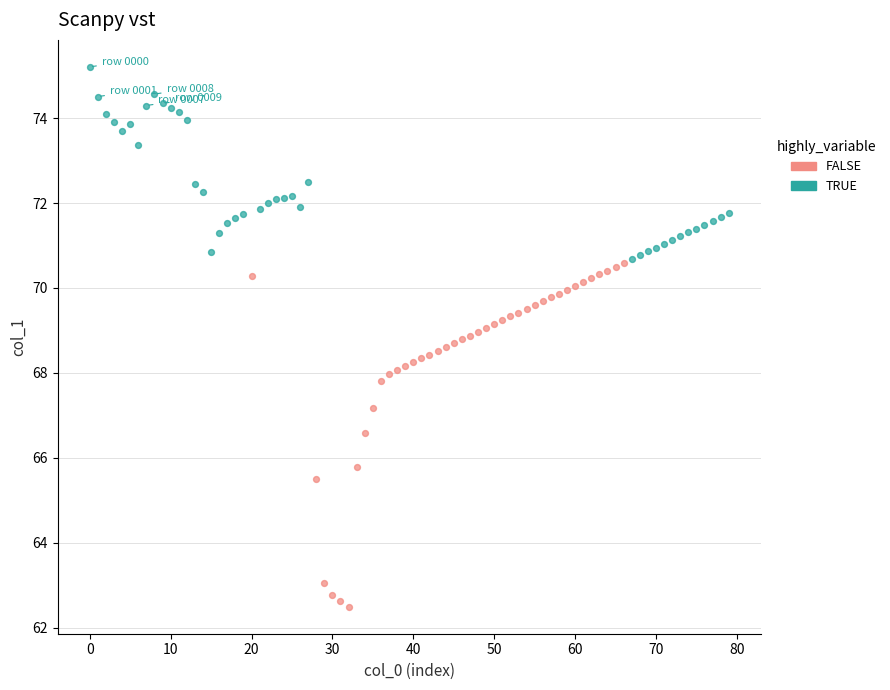

What are all the series names shown in the legend?

FALSE, TRUE